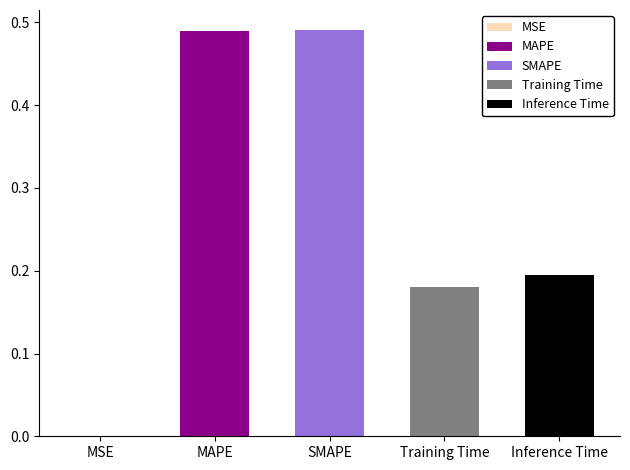

Reading left to right, transcribe all the data shown in this chart.

MSE=0.0	MAPE=0.5	SMAPE=0.5	Training Time=0.2	Inference Time=0.2